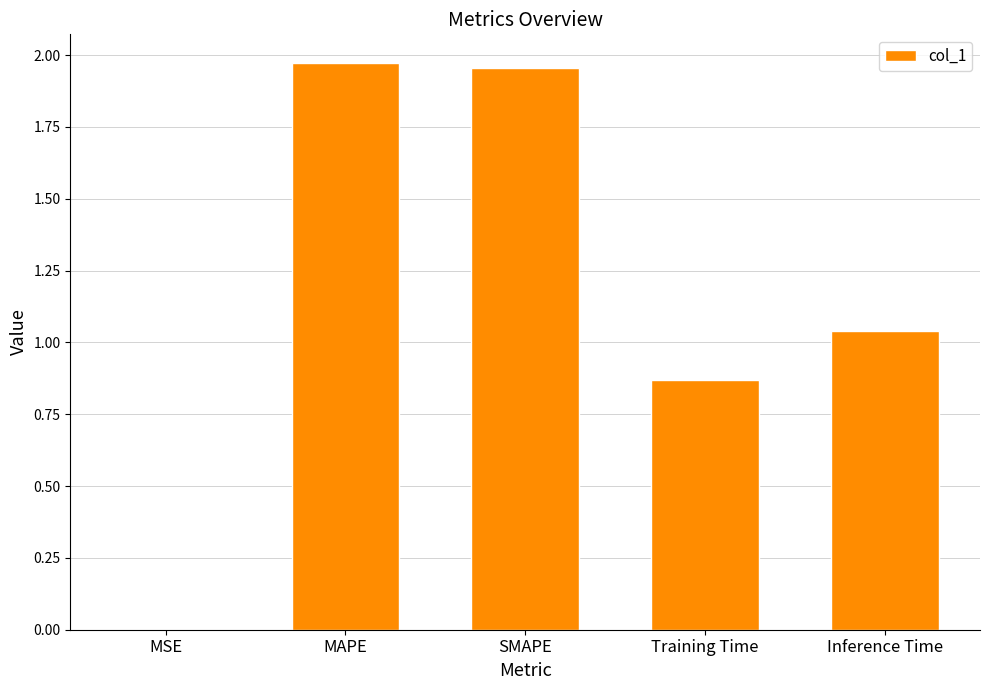

At which label does the data first exceed 1?

MAPE